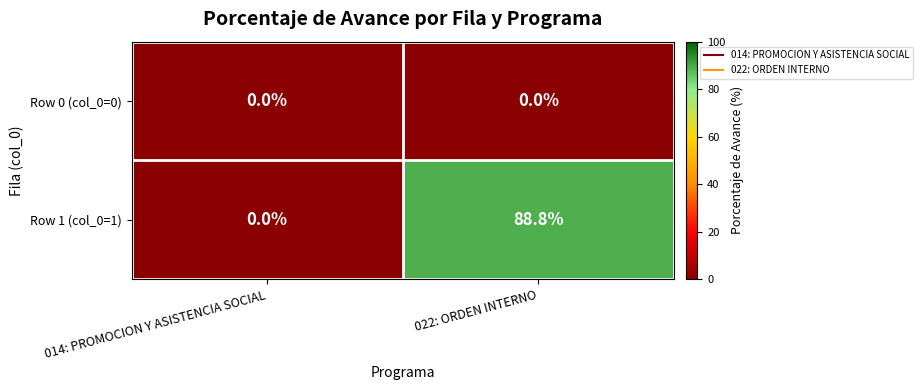

Count the number of data series in this chart.

2